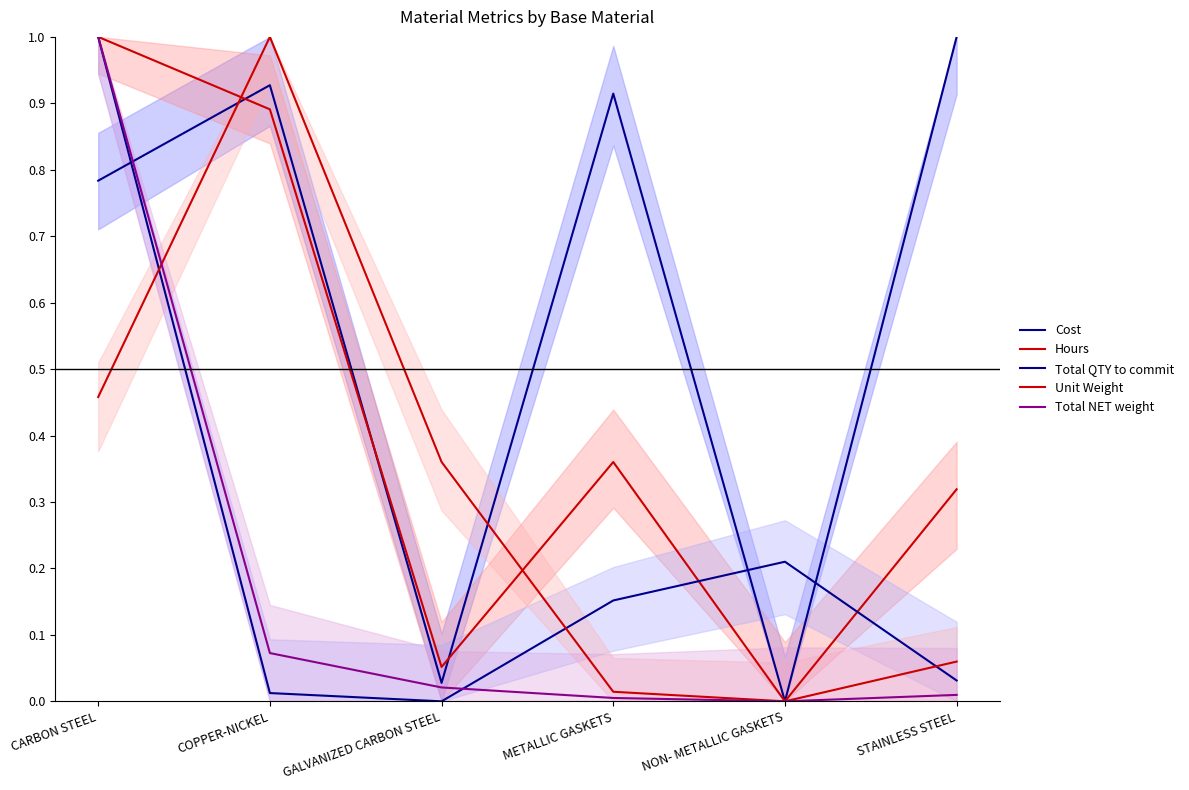

Which series has the largest range (max minus min)?

Cost